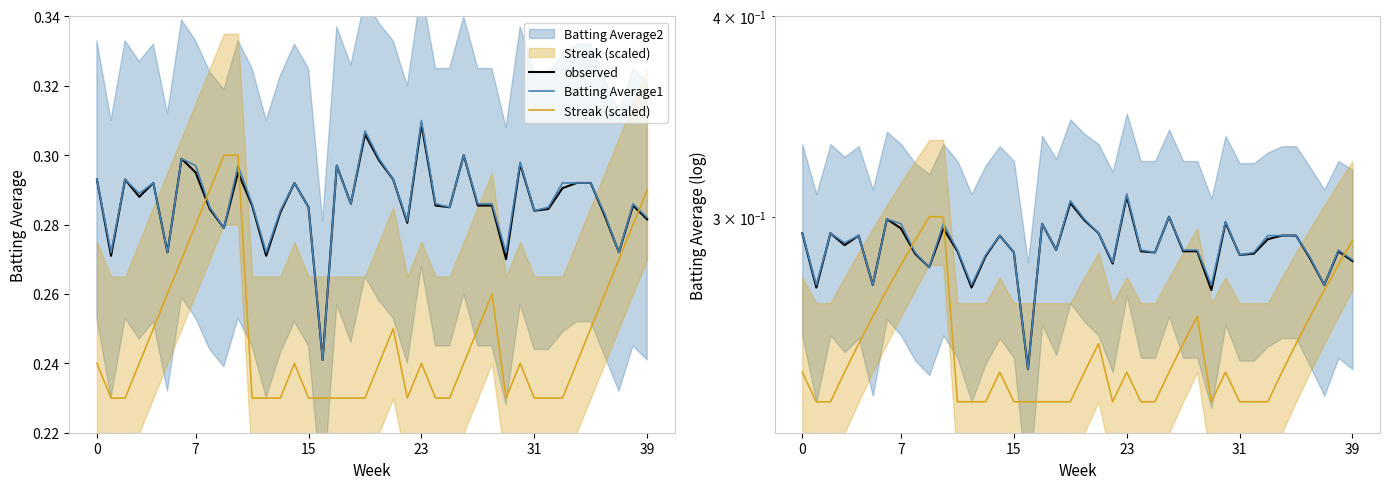

In Batting Average1, how many points are lower than both neighbors (excluding endpoints)?

12